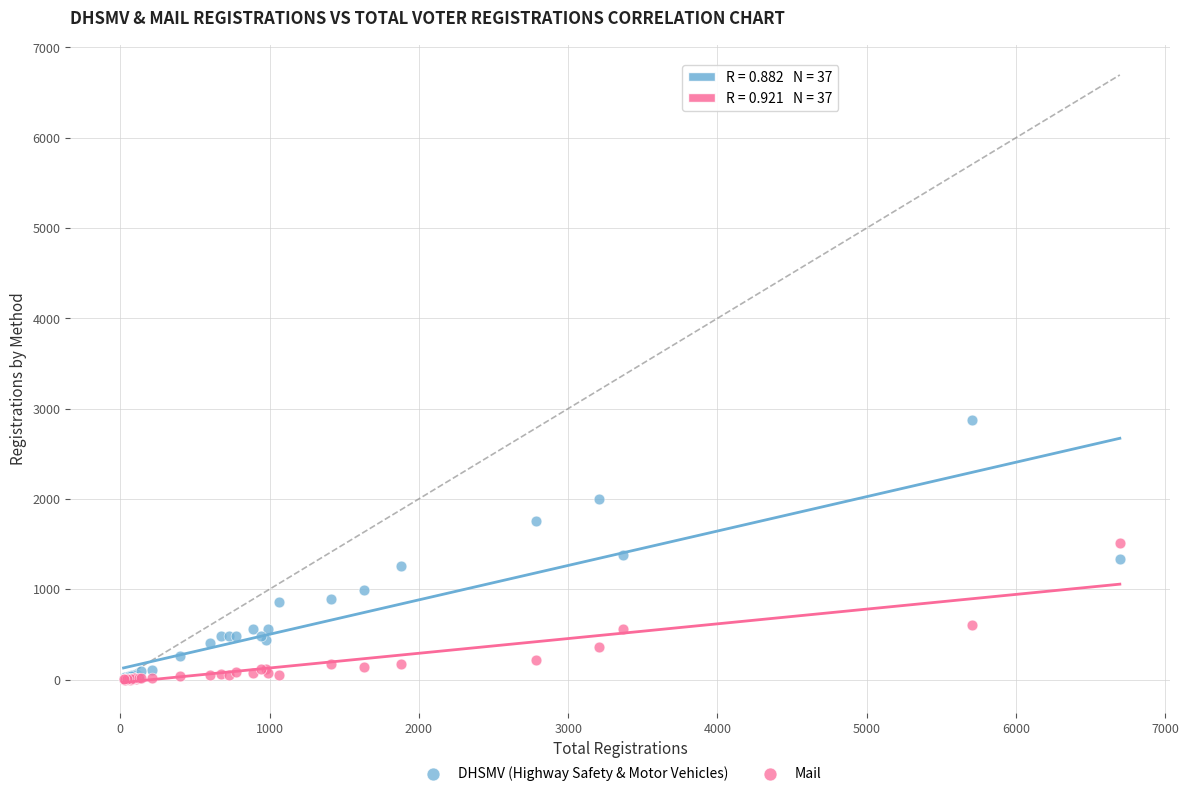

Which series has the widest spread of Y values?

DHSMV (Highway Safety & Motor Vehicles)